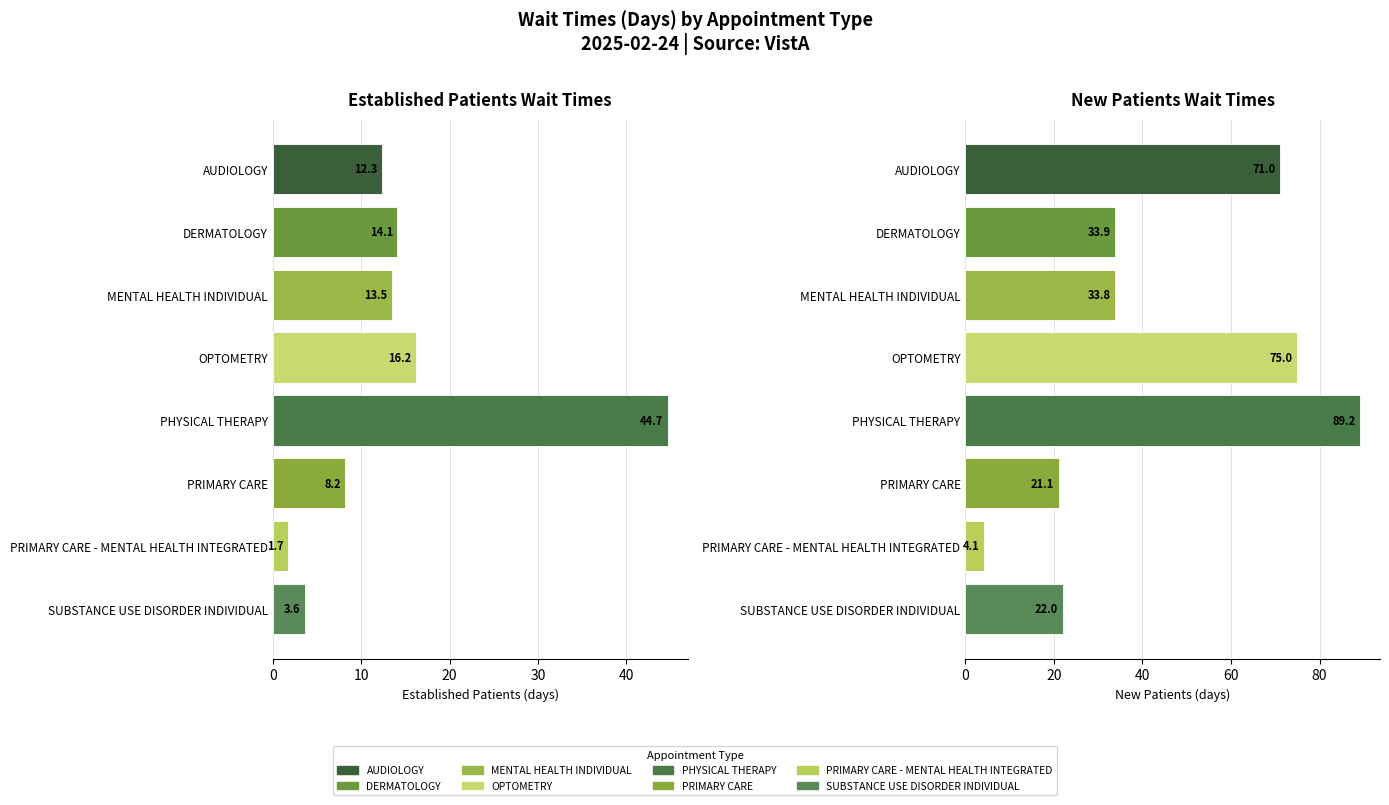

How many bars are there in each group?

2